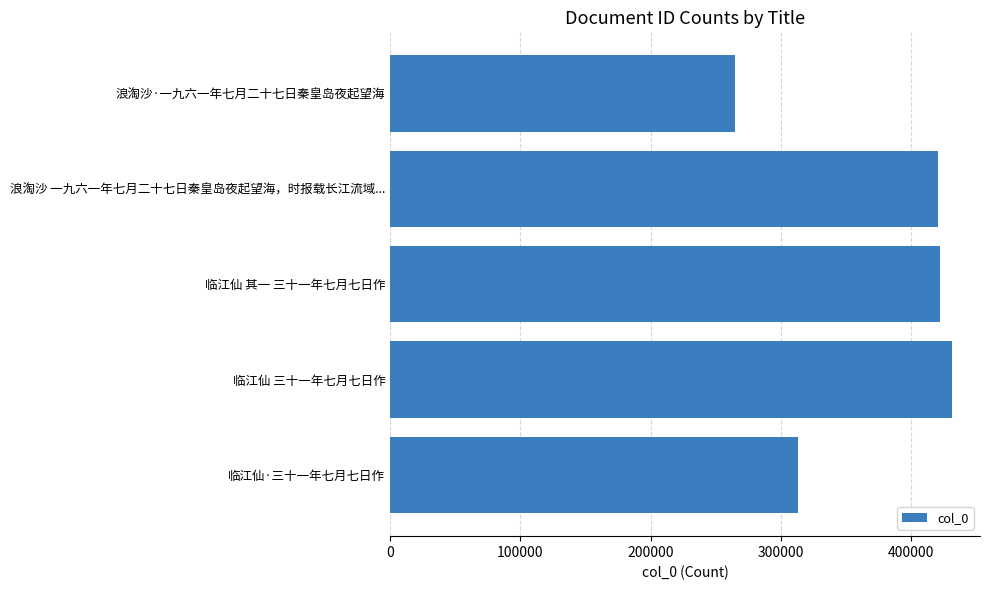

Is it true that the value at 临江仙·三十一年七月七日作 is 313650?

True